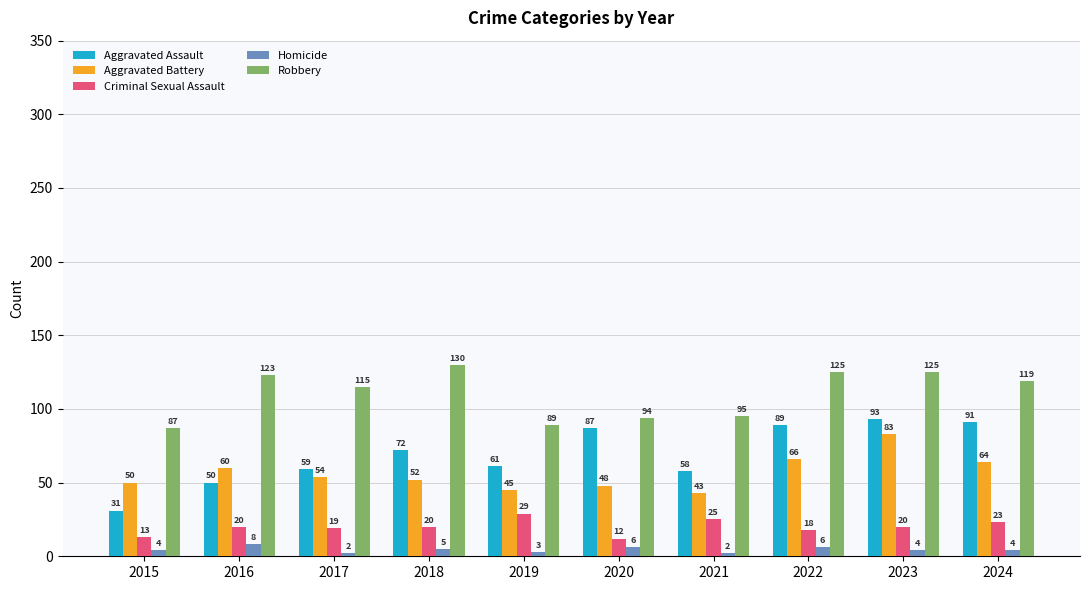

At which label is Aggravated Battery closest to 63?

2024